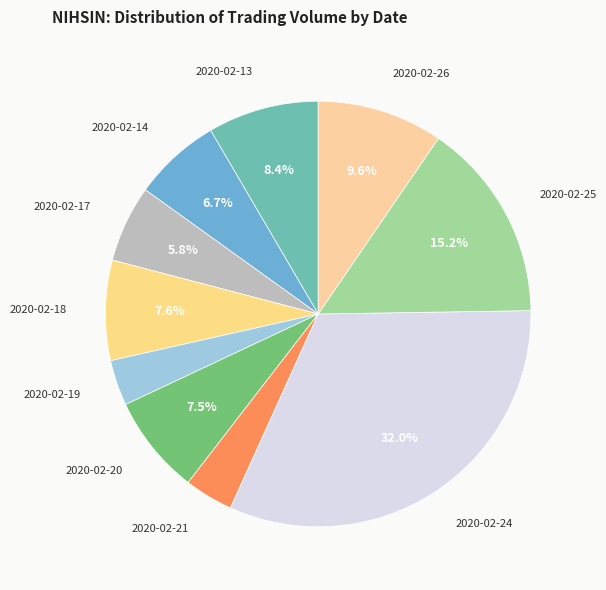

Is 2020-02-26 the majority of the pie?

No